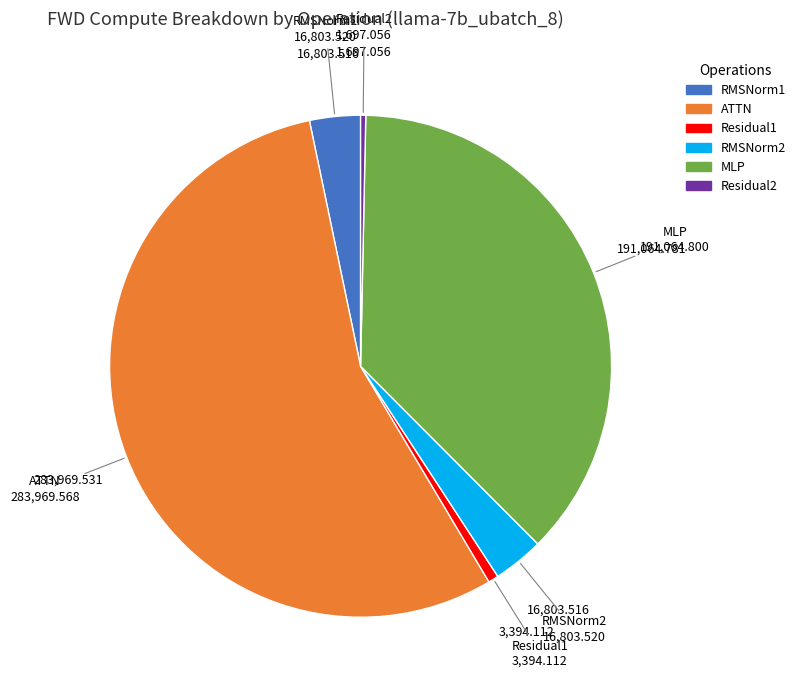

Is MLP the majority of the pie?

No